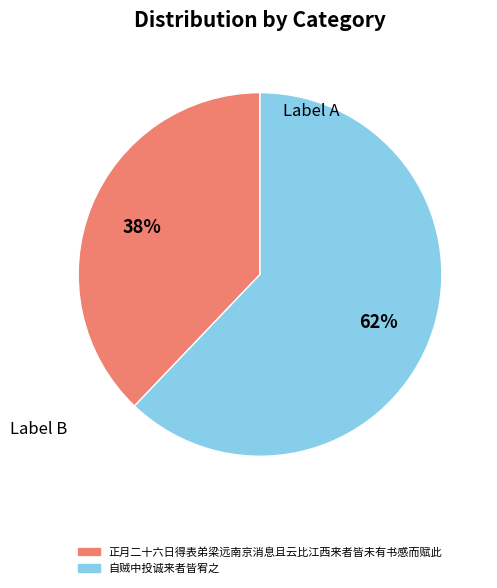

The 正月二十六日得表弟梁远南京消息且云比江西来者皆未有书感而赋此 slice represents 51% of the pie. True or false?

False